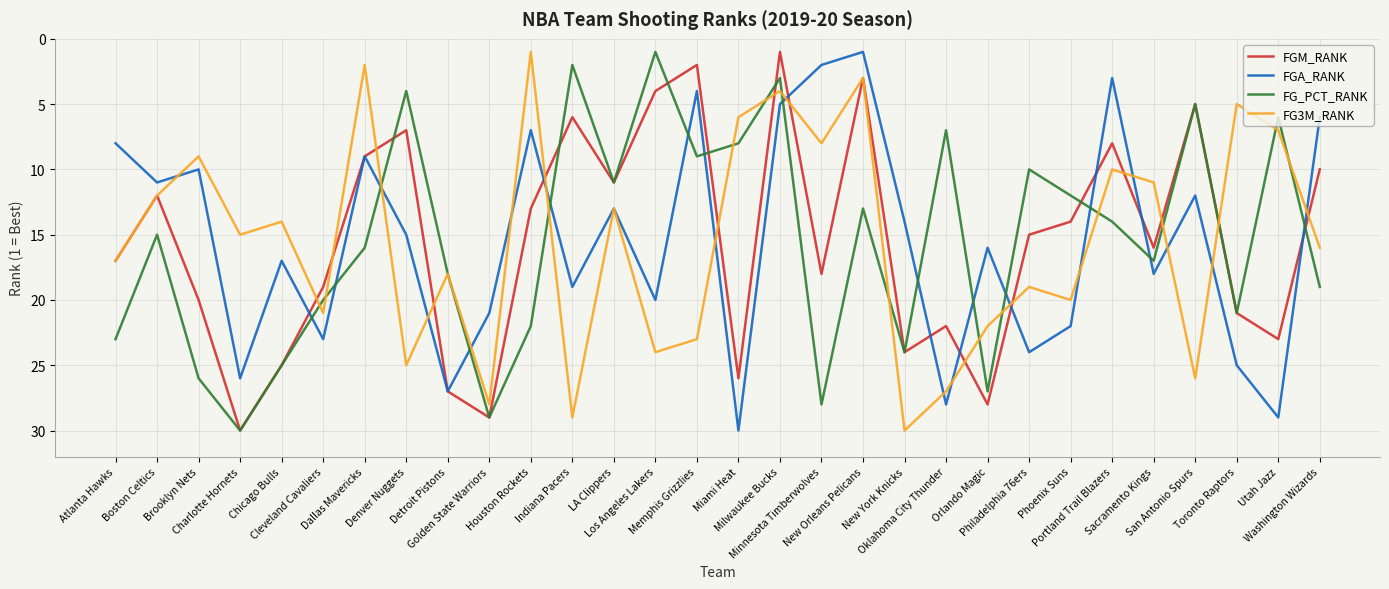

What is the maximum value shown in the chart?

30